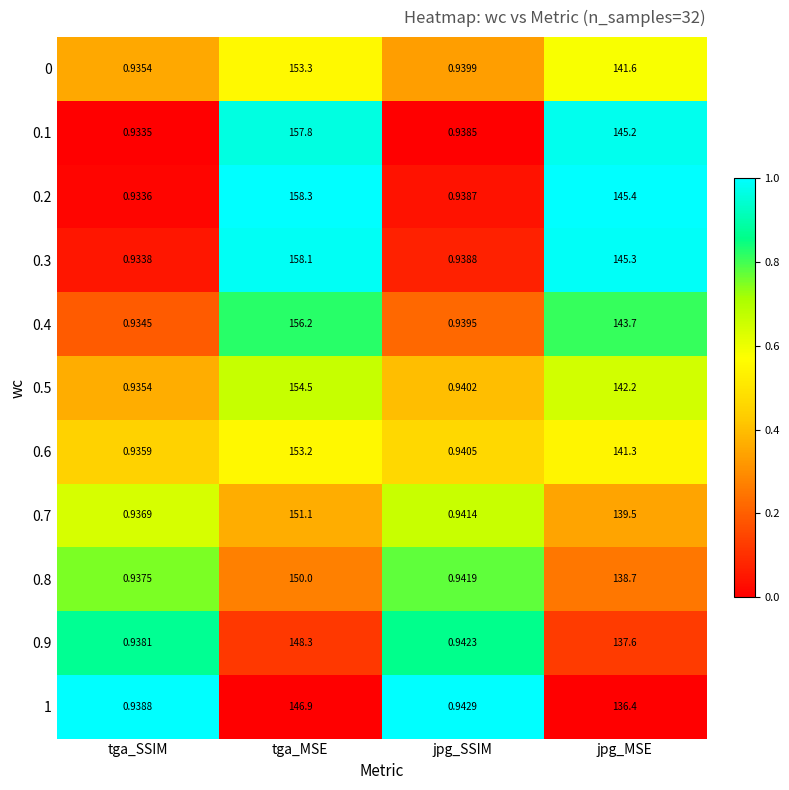

At which label does 0.8 first exceed 138?

tga_MSE